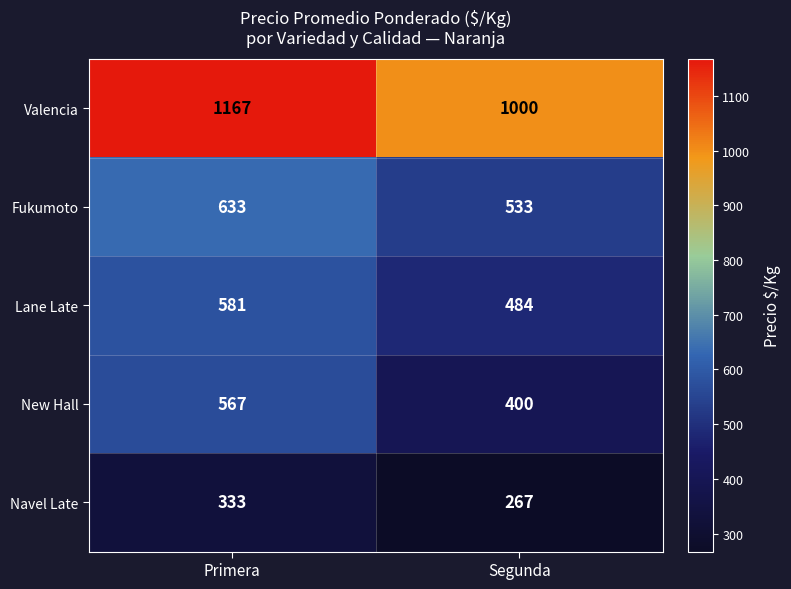

True or false: Valencia has a value of 1391 at Segunda.

False